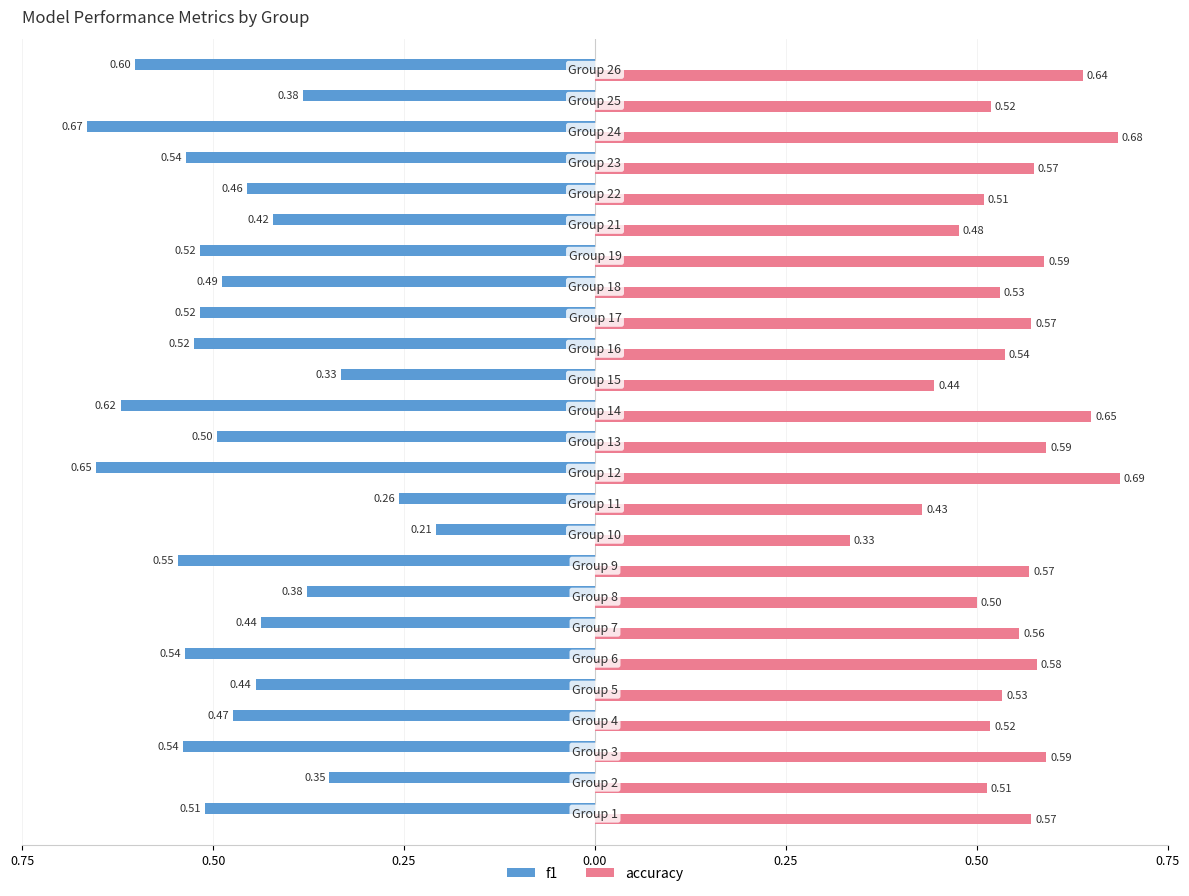

What is the greatest value displayed?

0.7